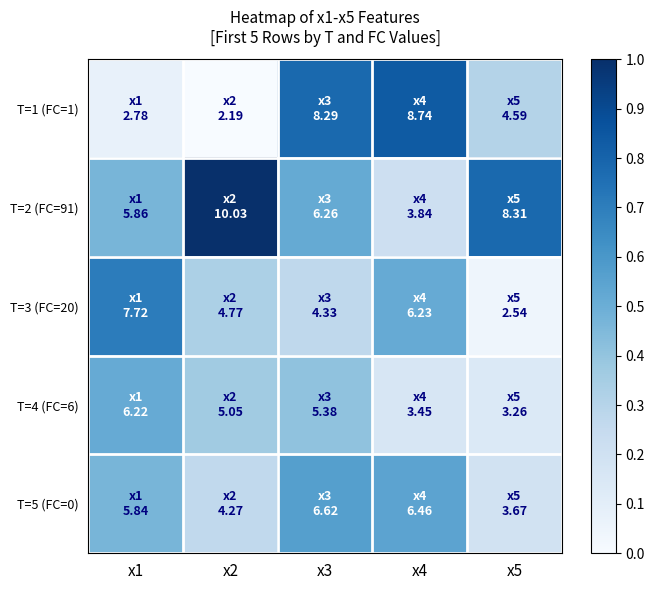

List the series in order of their peak value, lowest first.

T=4 (FC=6), T=5 (FC=0), T=3 (FC=20), T=1 (FC=1), T=2 (FC=91)